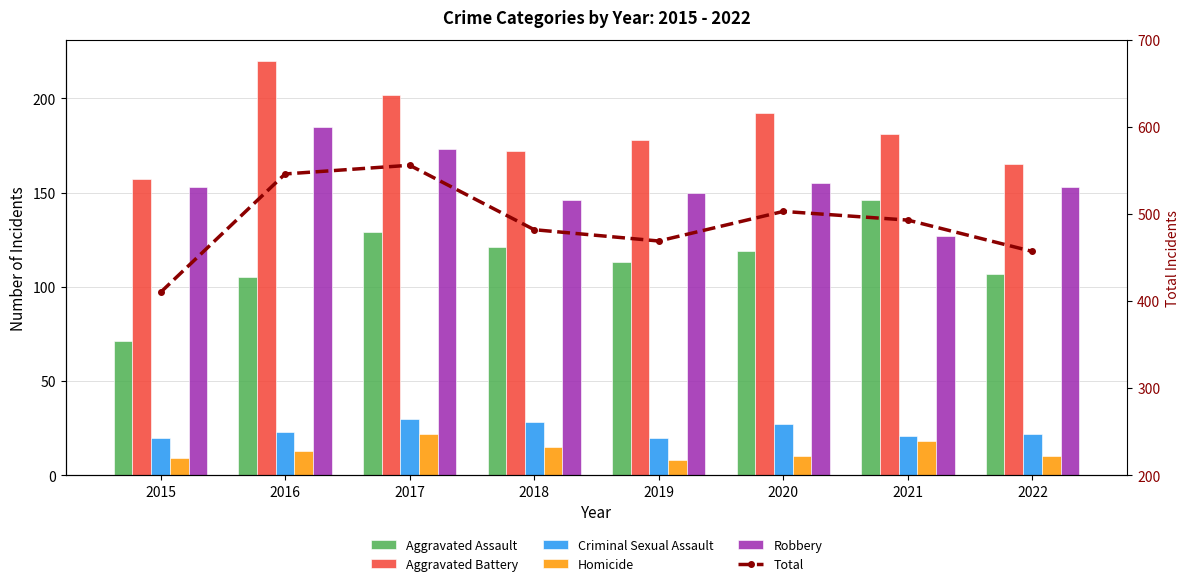

Which series has the largest total across all categories?

Total